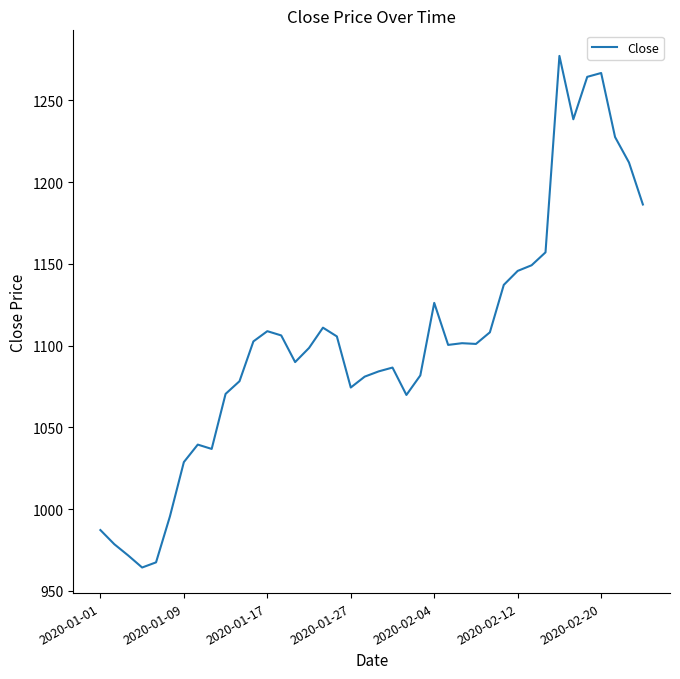

Does the chart have visible grid lines?

No